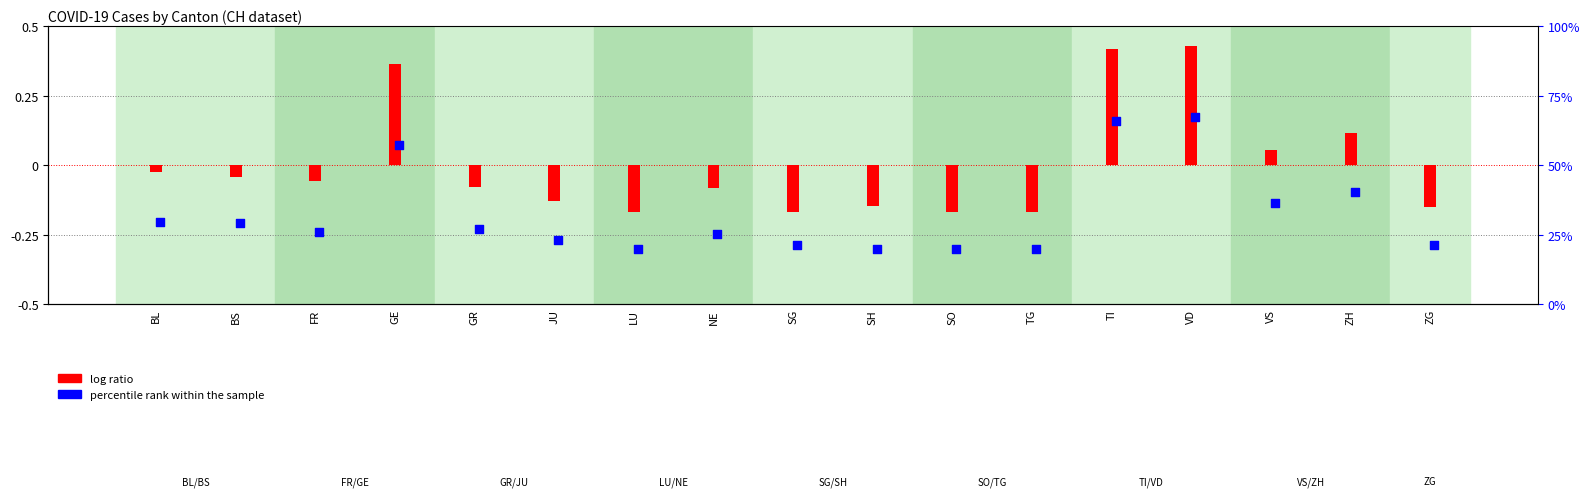

Which series contains the lowest Y value?

percentile rank within the sample